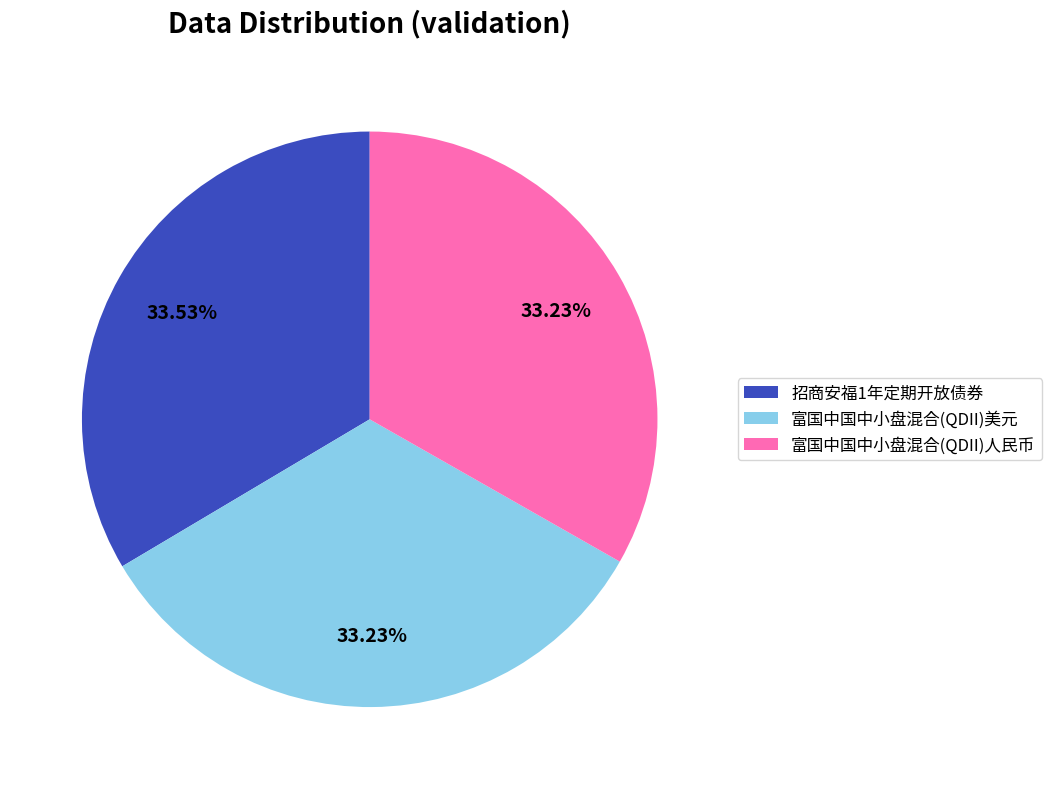

Do 招商安福1年定期开放债券 and 富国中国中小盘混合(QDII)美元 together represent more than half of the pie?

Yes